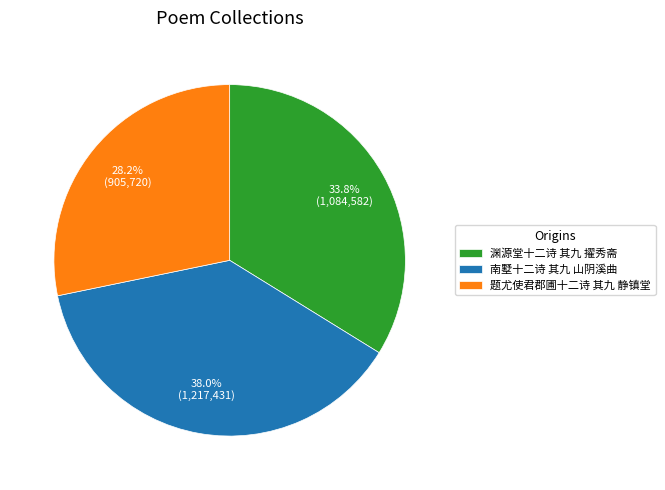

How many segments does this pie chart have?

3